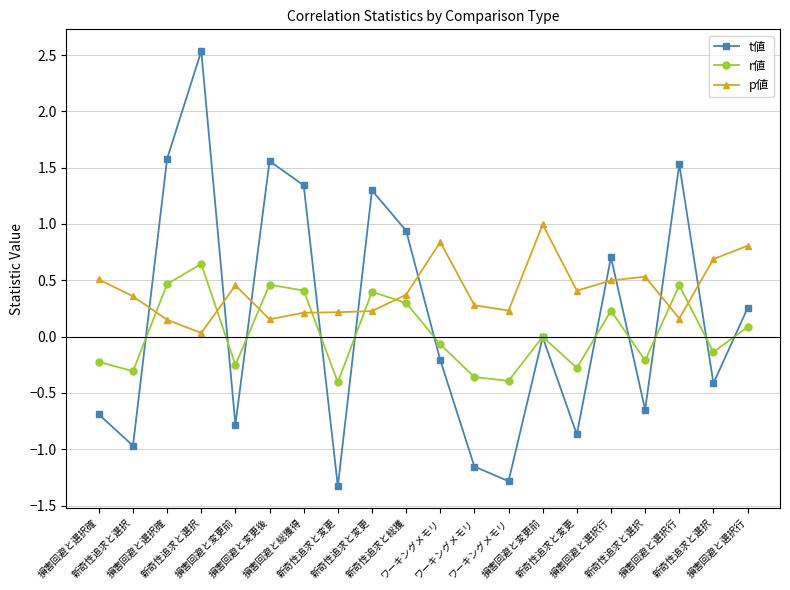

Is it true that r値 equals -0.4 at ワーキングメモリ?

True